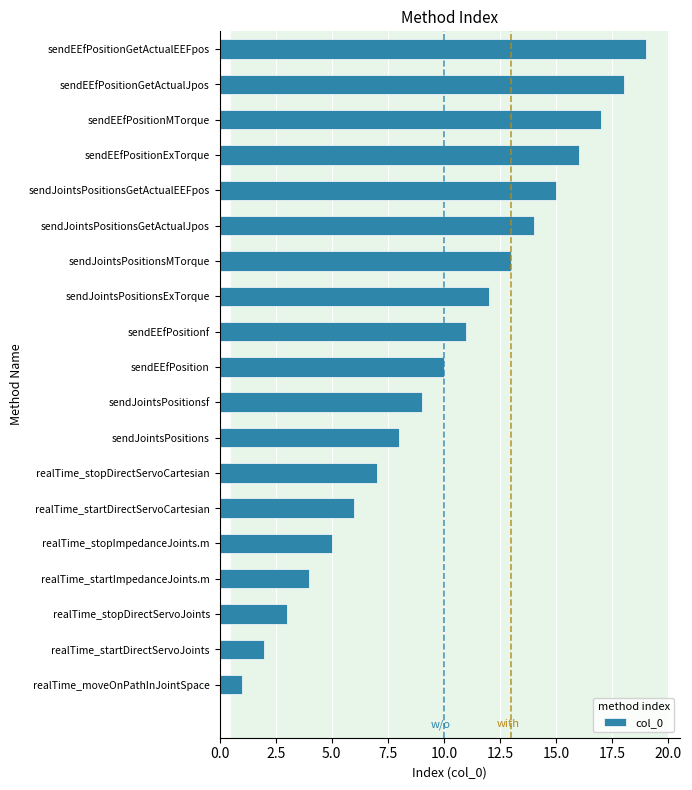

What is the sum of all values?

190